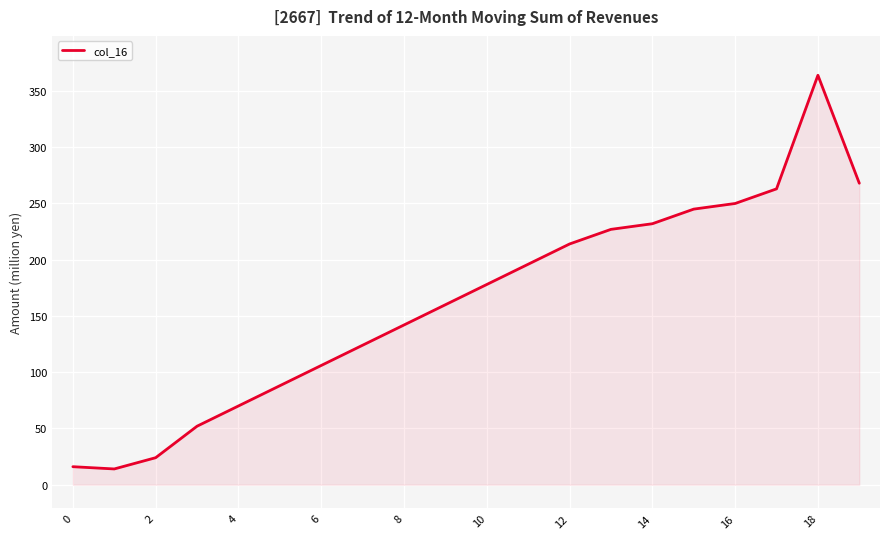

What is the maximum value shown in the chart?

364